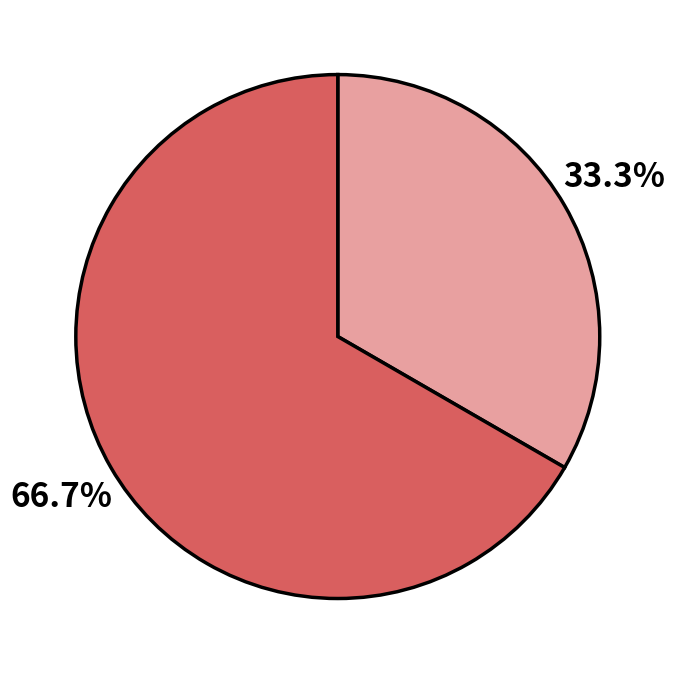

Is there any slice that represents more than half of the pie?

Yes